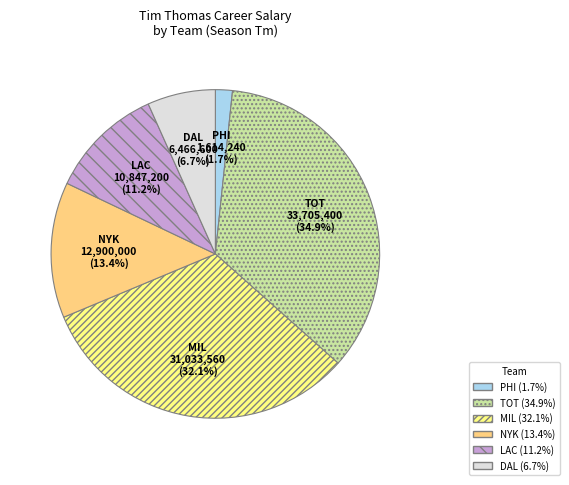

Is there any slice that represents more than half of the pie?

No